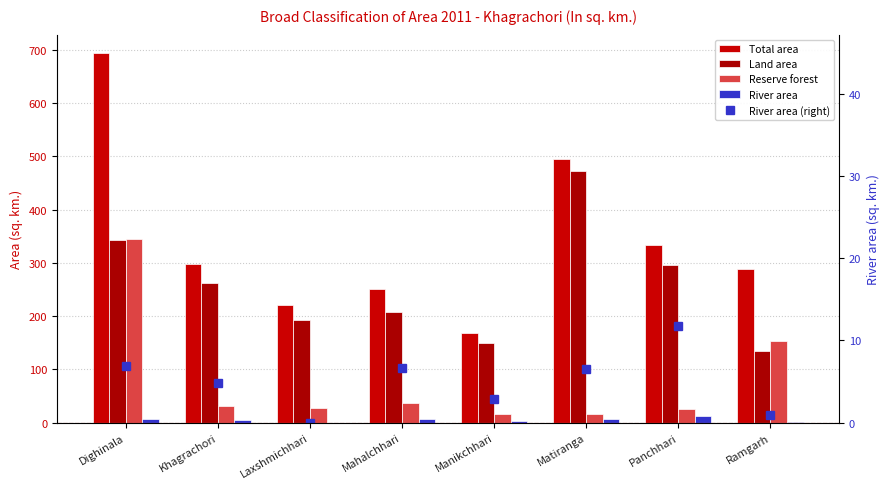

Is it true that River area (right) equals 20.7 at Panchhari?

False